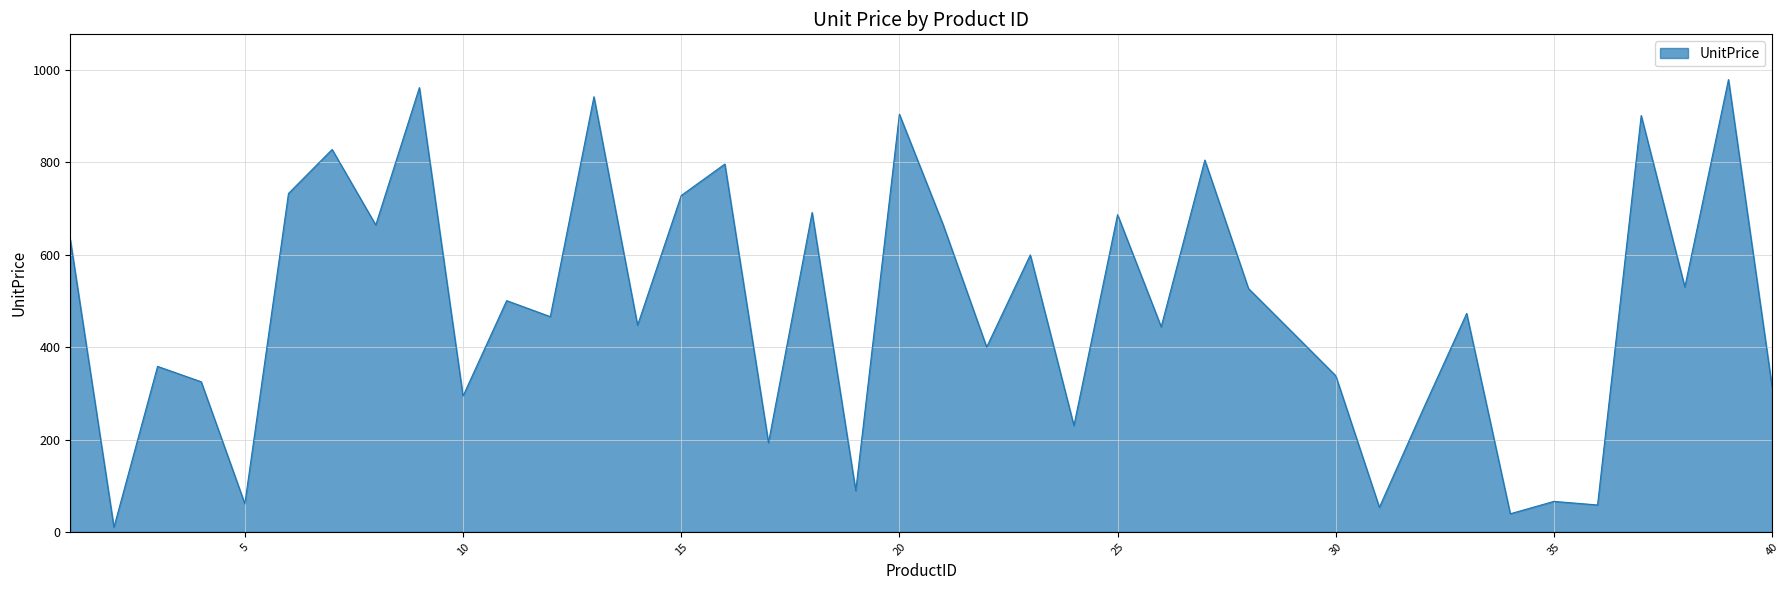

Count the number of data series in this chart.

1